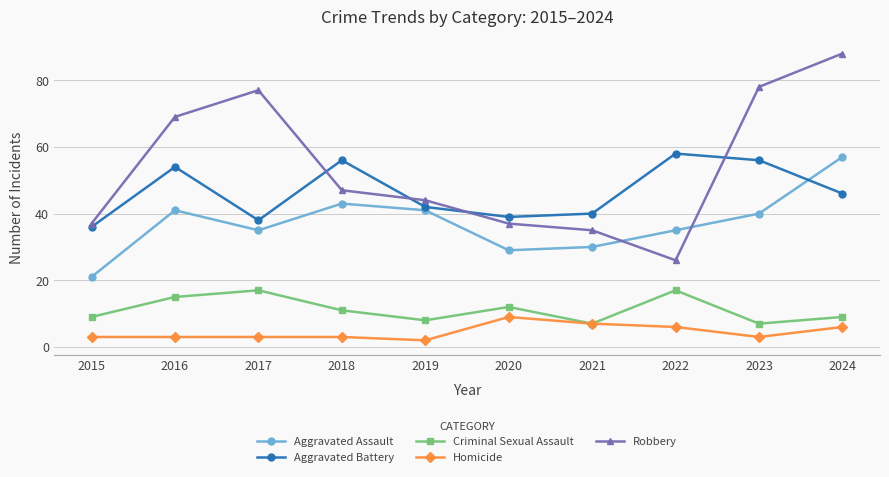

Rank the series by their maximum value, from highest to lowest.

Robbery, Aggravated Battery, Aggravated Assault, Criminal Sexual Assault, Homicide